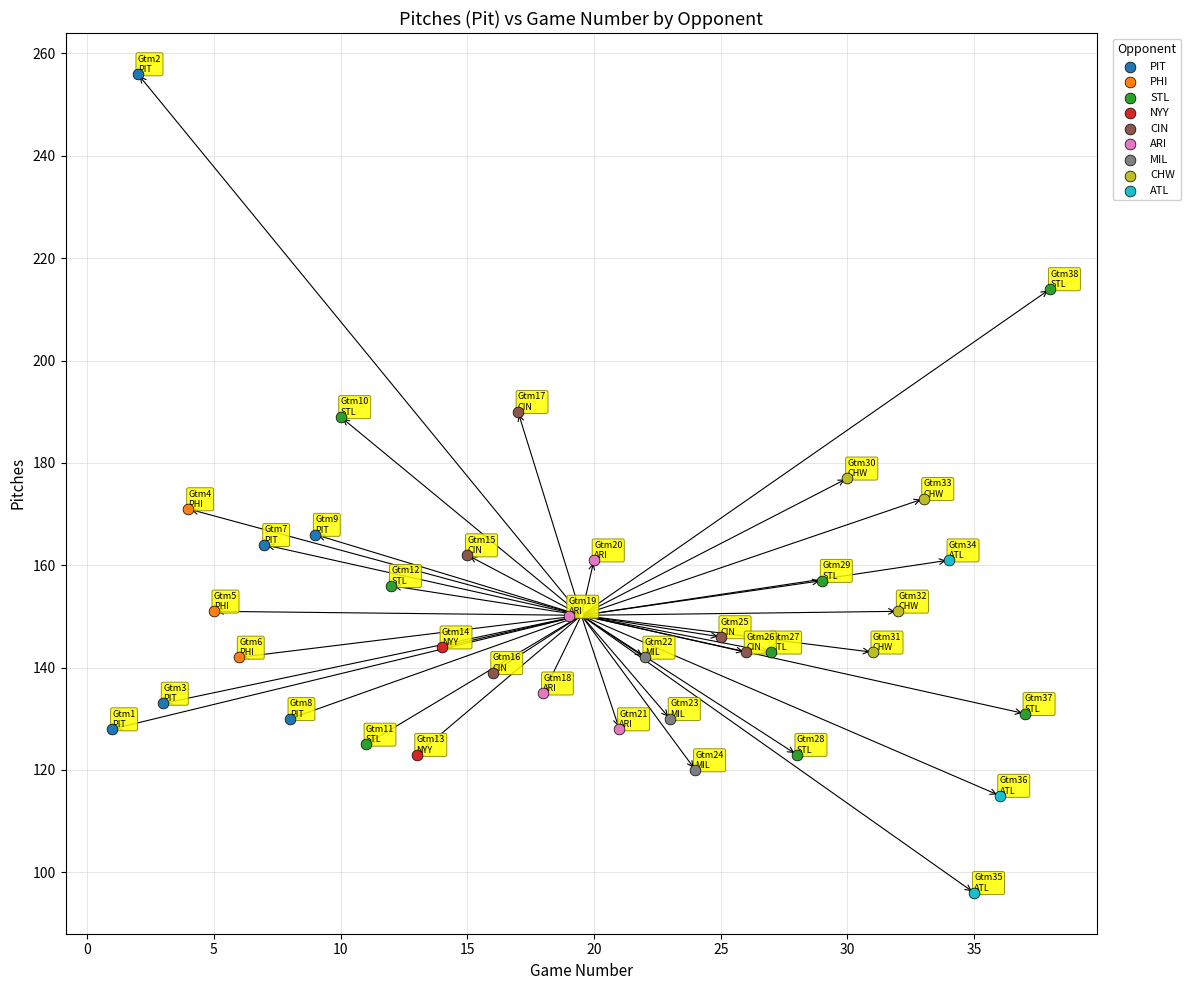

What are all the series names shown in the legend?

PIT, PHI, STL, NYY, CIN, ARI, MIL, CHW, ATL